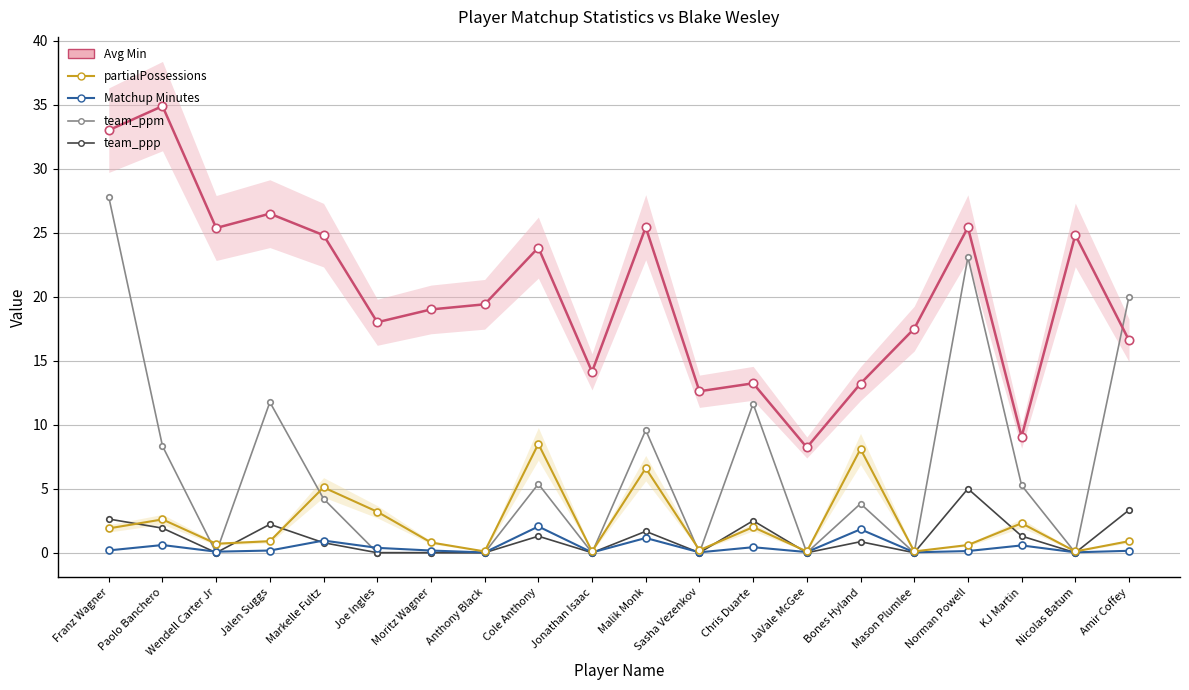

How many interior local peaks does the partialPossessions series have?

7